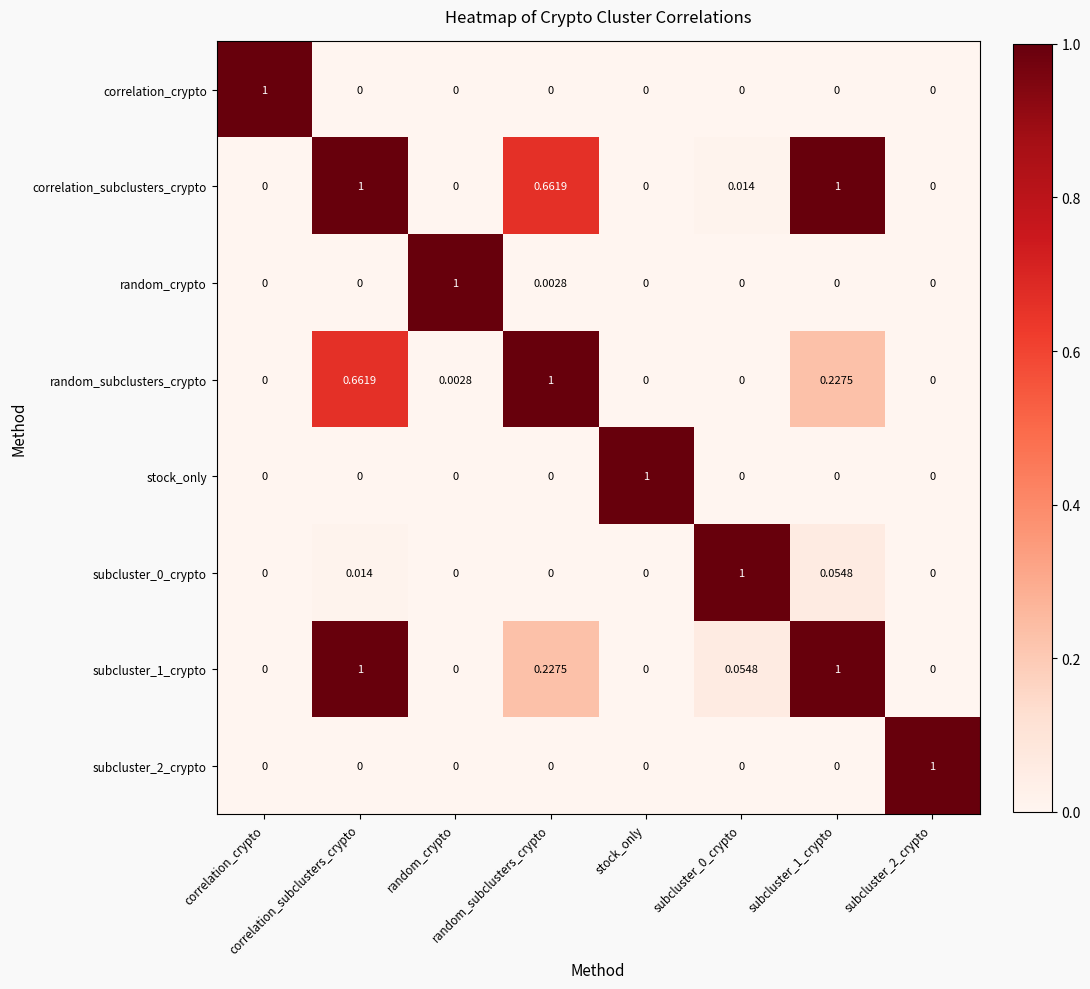

Reading left to right, what are all the values shown in this chart?

correlation_crypto: correlation_crypto=1.0	correlation_subclusters_crypto=0.0	random_crypto=0.0	random_subclusters_crypto=0.0	stock_only=0.0	subcluster_0_crypto=0.0	subcluster_1_crypto=0.0	subcluster_2_crypto=0.0
correlation_subclusters_crypto: correlation_crypto=0.0	correlation_subclusters_crypto=1.0	random_crypto=0.0	random_subclusters_crypto=0.7	stock_only=0.0	subcluster_0_crypto=0.0	subcluster_1_crypto=1.0	subcluster_2_crypto=0.0
random_crypto: correlation_crypto=0.0	correlation_subclusters_crypto=0.0	random_crypto=1.0	random_subclusters_crypto=0.0	stock_only=0.0	subcluster_0_crypto=0.0	subcluster_1_crypto=0.0	subcluster_2_crypto=0.0
random_subclusters_crypto: correlation_crypto=0.0	correlation_subclusters_crypto=0.7	random_crypto=0.0	random_subclusters_crypto=1.0	stock_only=0.0	subcluster_0_crypto=0.0	subcluster_1_crypto=0.2	subcluster_2_crypto=0.0
stock_only: correlation_crypto=0.0	correlation_subclusters_crypto=0.0	random_crypto=0.0	random_subclusters_crypto=0.0	stock_only=1.0	subcluster_0_crypto=0.0	subcluster_1_crypto=0.0	subcluster_2_crypto=0.0
subcluster_0_crypto: correlation_crypto=0.0	correlation_subclusters_crypto=0.0	random_crypto=0.0	random_subclusters_crypto=0.0	stock_only=0.0	subcluster_0_crypto=1.0	subcluster_1_crypto=0.1	subcluster_2_crypto=0.0
subcluster_1_crypto: correlation_crypto=0.0	correlation_subclusters_crypto=1.0	random_crypto=0.0	random_subclusters_crypto=0.2	stock_only=0.0	subcluster_0_crypto=0.1	subcluster_1_crypto=1.0	subcluster_2_crypto=0.0
subcluster_2_crypto: correlation_crypto=0.0	correlation_subclusters_crypto=0.0	random_crypto=0.0	random_subclusters_crypto=0.0	stock_only=0.0	subcluster_0_crypto=0.0	subcluster_1_crypto=0.0	subcluster_2_crypto=1.0